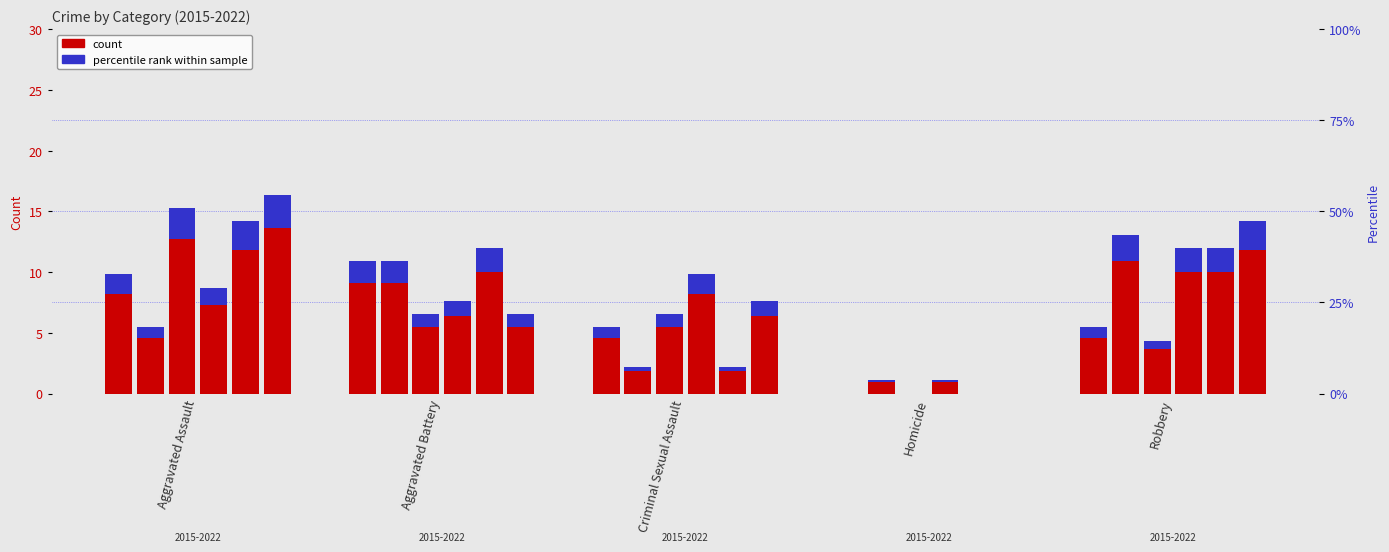

How many categories are shown in the chart?

5